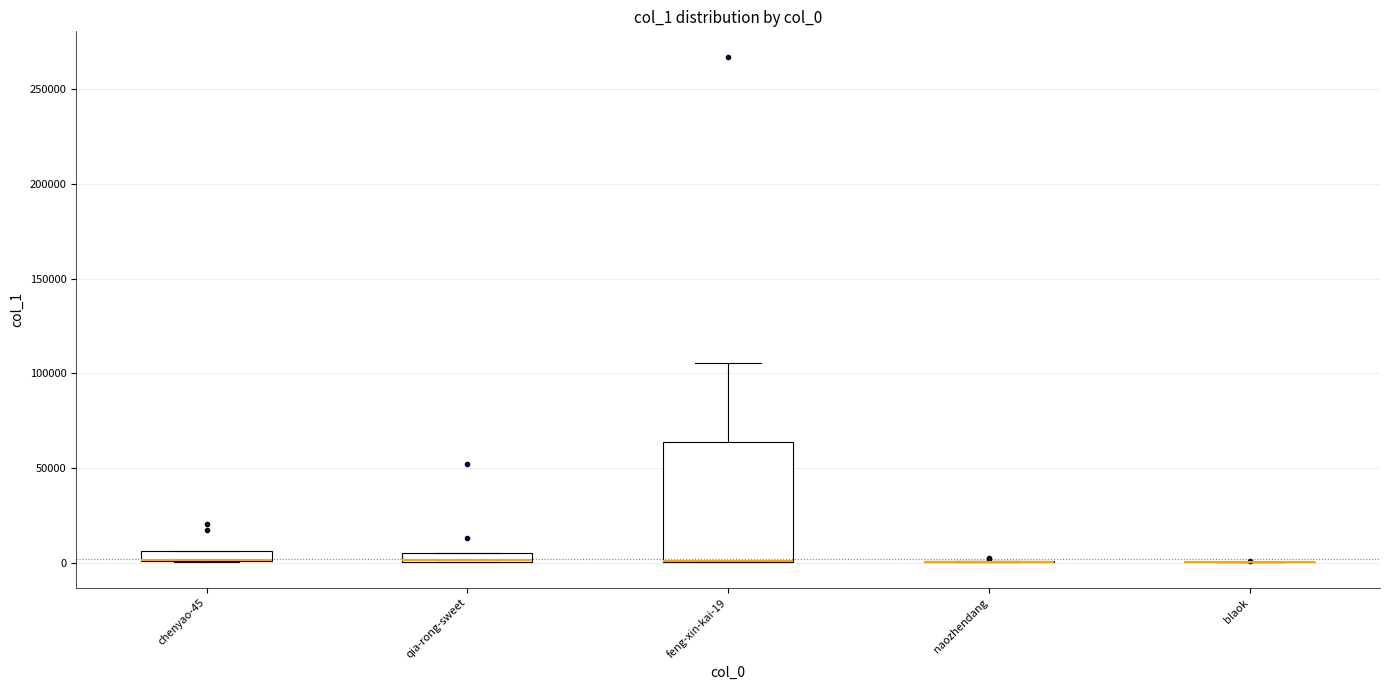

Comparing the boxes themselves (not the whiskers), which one is the tallest?

feng-xin-kai-19